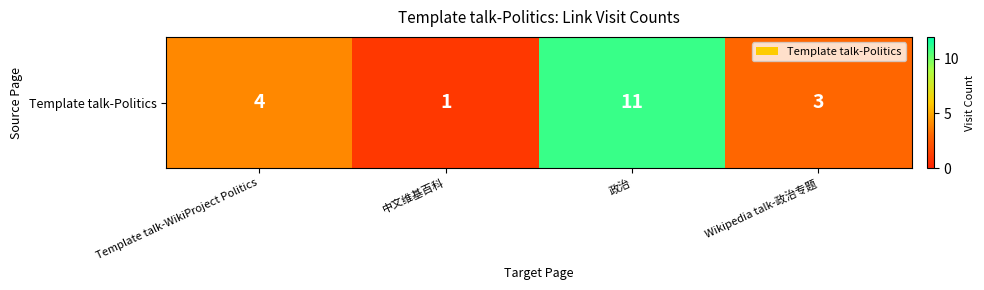

What is the difference between the values at 政治 and Wikipedia talk-政治专题?

8